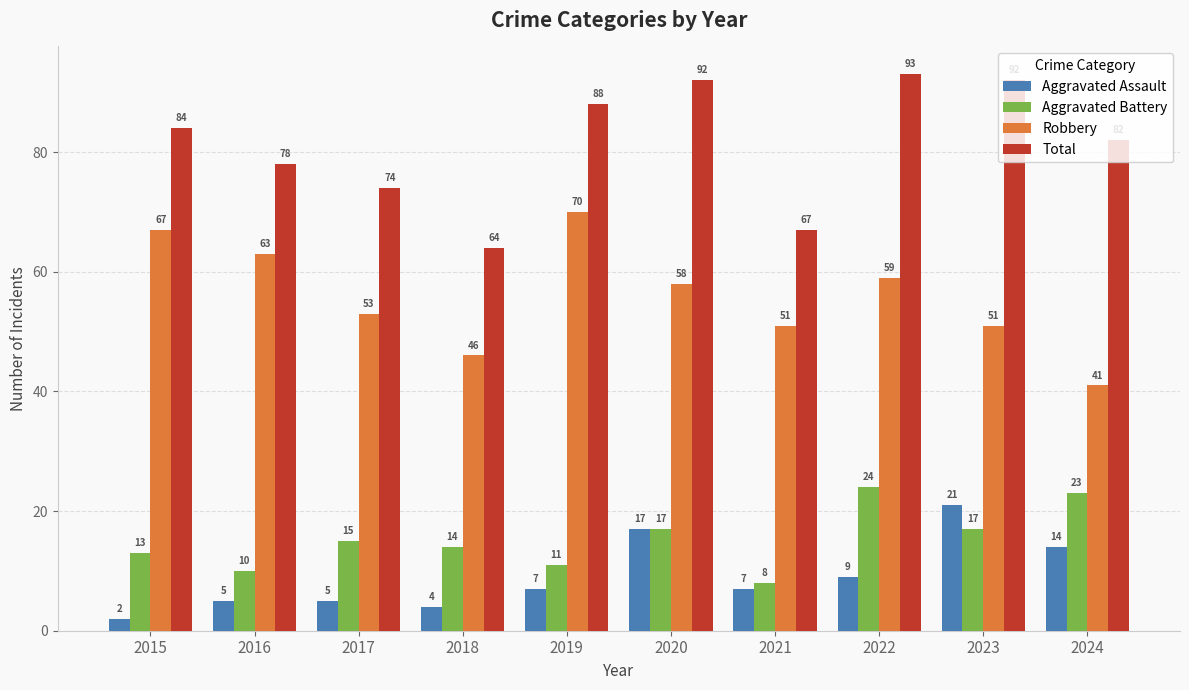

What are all the series names shown in the legend?

Aggravated Assault, Aggravated Battery, Robbery, Total